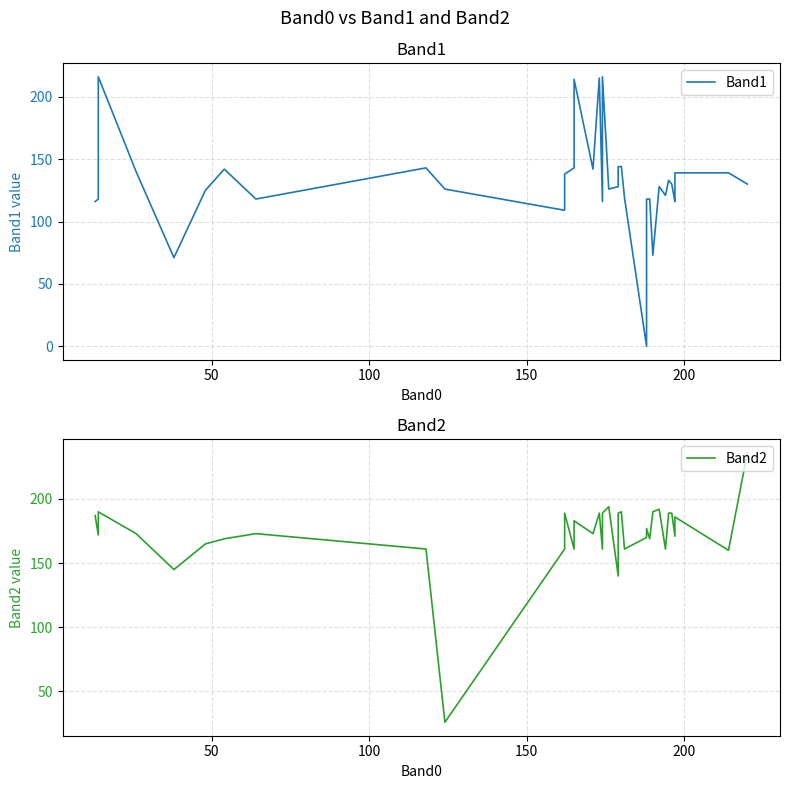

What is the difference between the maximum and minimum values in the Band2 series?

210